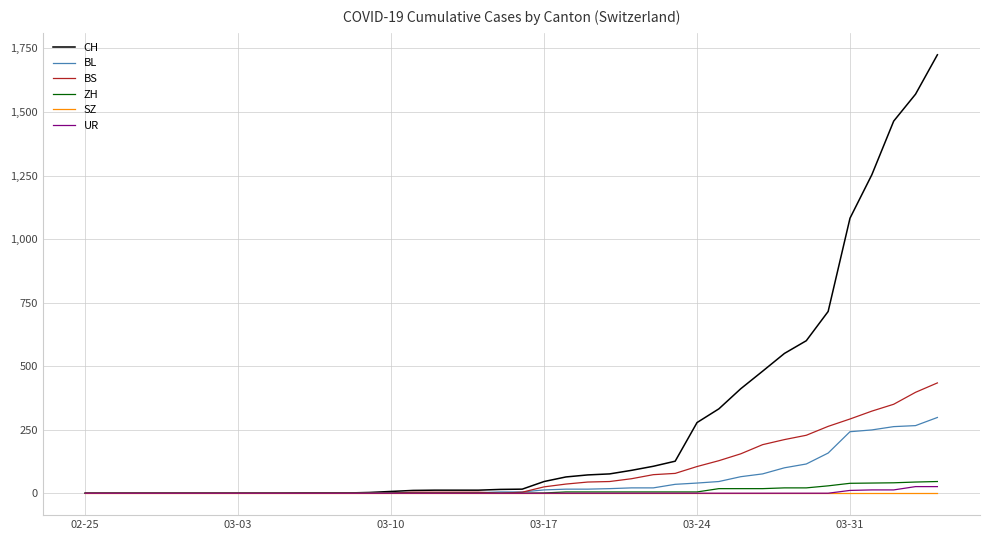

What is the greatest value displayed?

1725